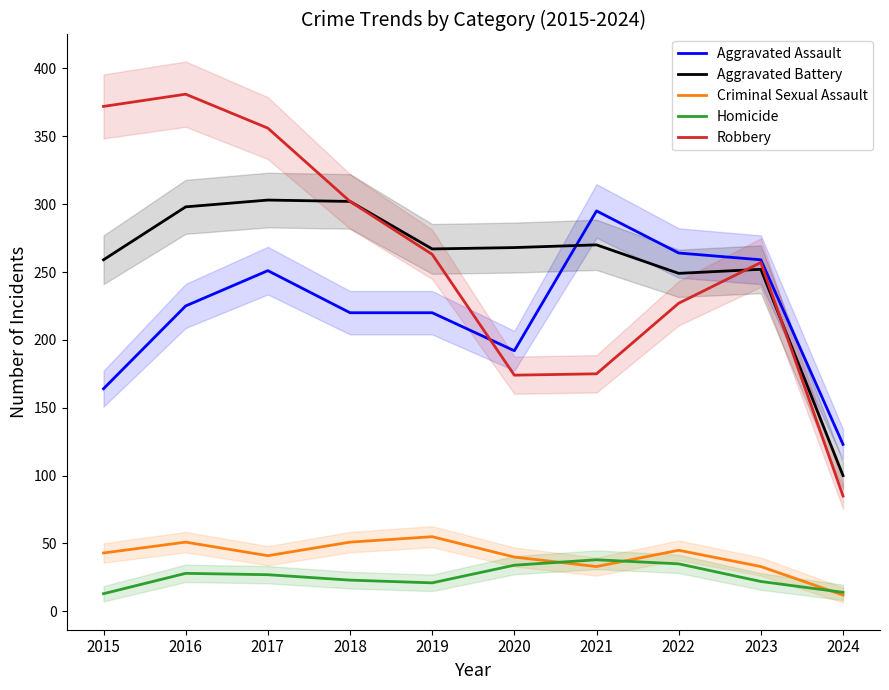

Is the value of Homicide at 2024 greater than the value of Criminal Sexual Assault at 2023?

No